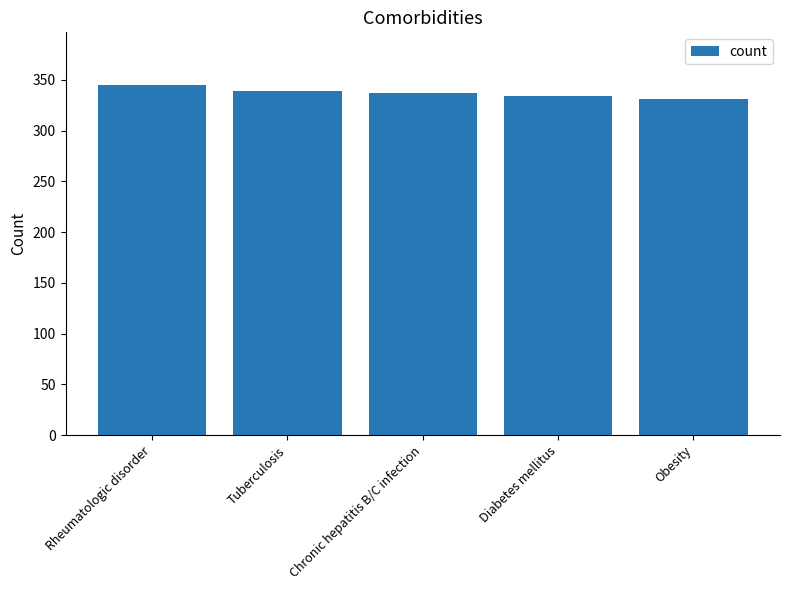

What is the label of the 5th bar from the right?

Rheumatologic disorder